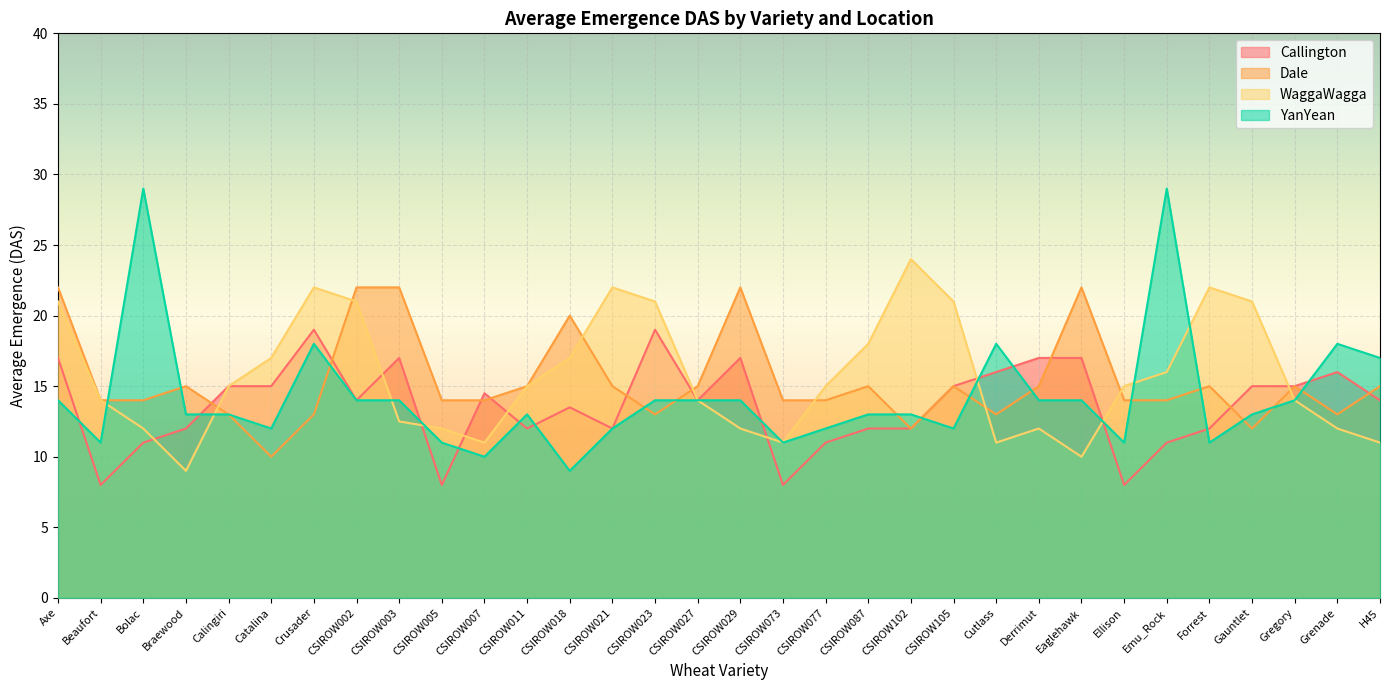

Which category has the highest value in the YanYean series?

Bolac